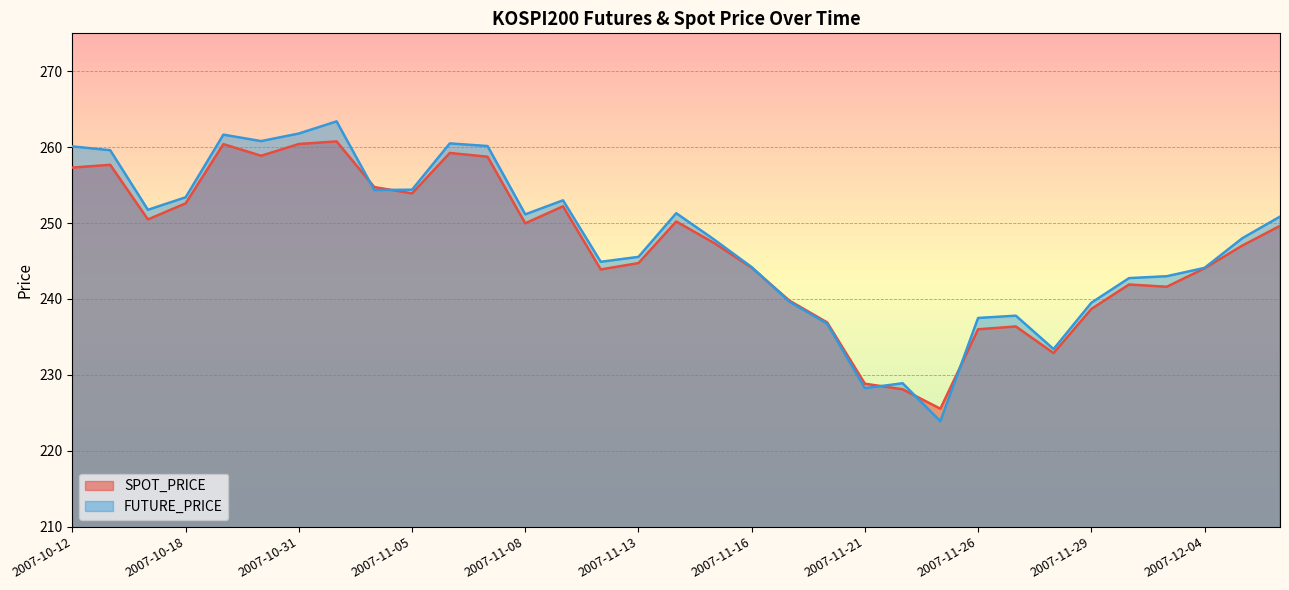

What is the difference between the highest and lowest values at 2007-11-20?

0.2